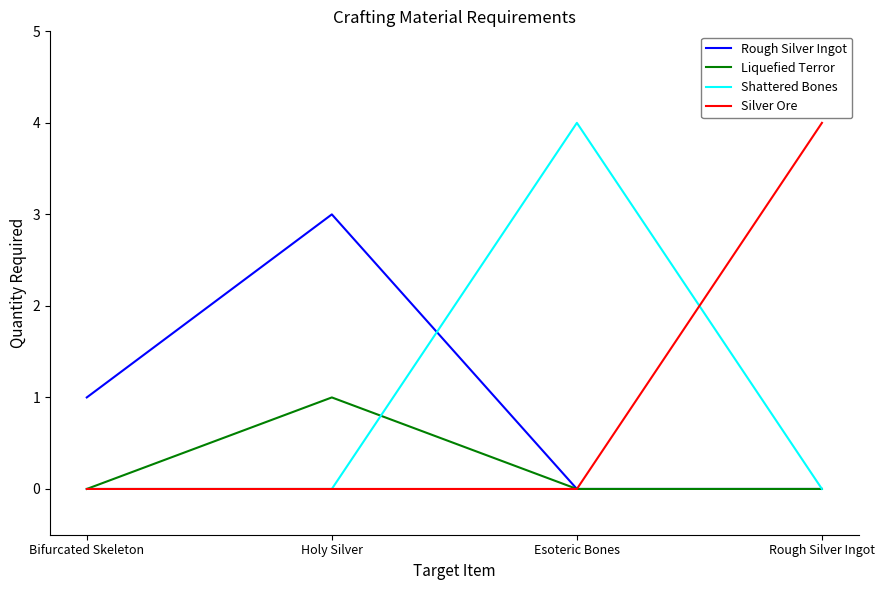

The Shattered Bones series shows -2 at Holy Silver. True or false?

False